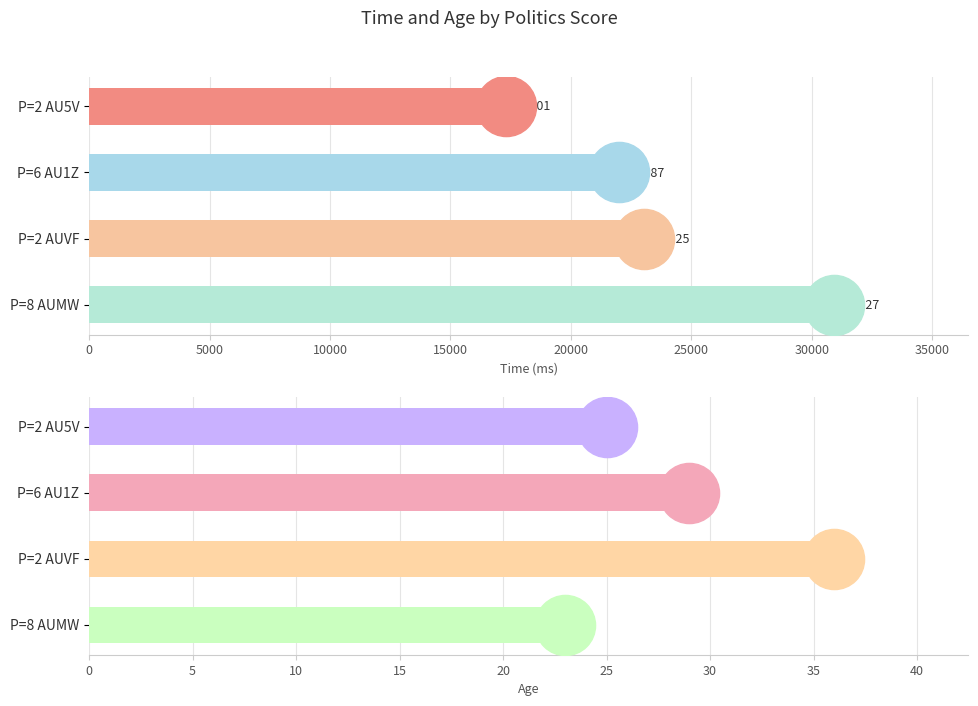

True or false: age has a value of 48 at P=6 AU1Z.

False